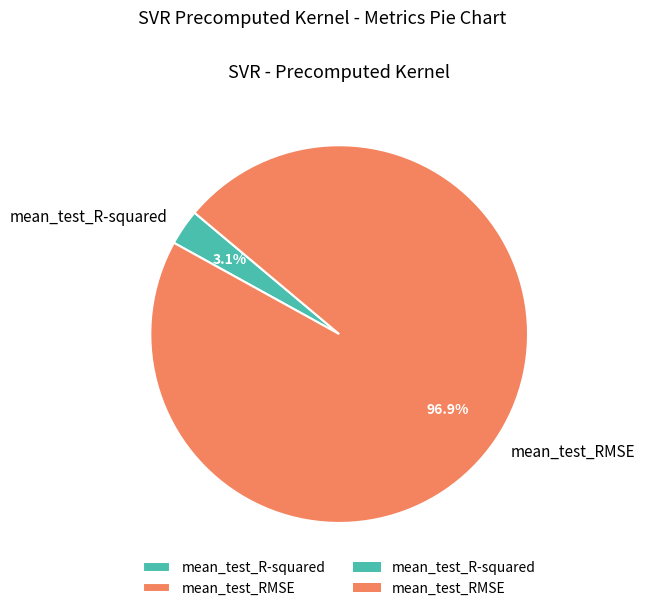

Does any single category account for the majority?

Yes